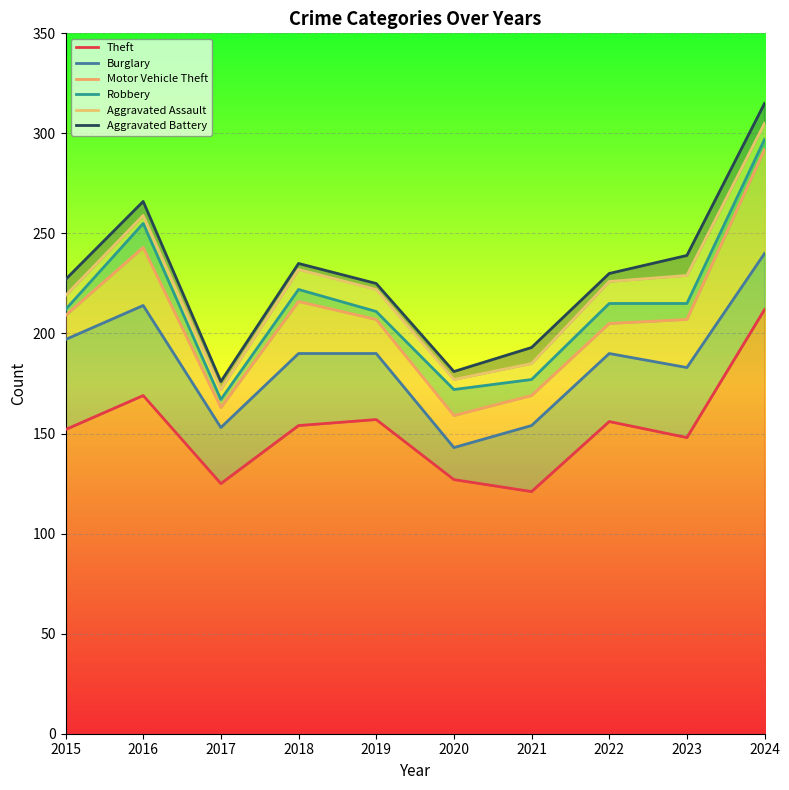

What is the sum of the Aggravated Assault values at 2016 and 2017?

431